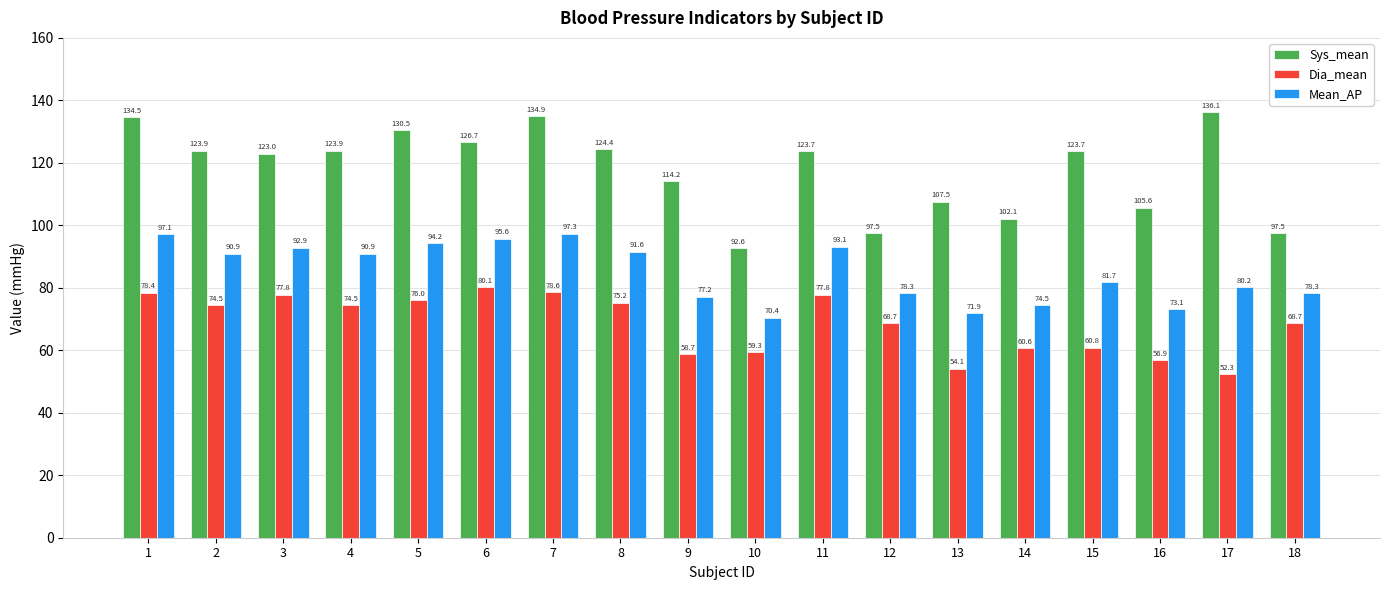

Where is Mean_AP nearest to the value 83?

15